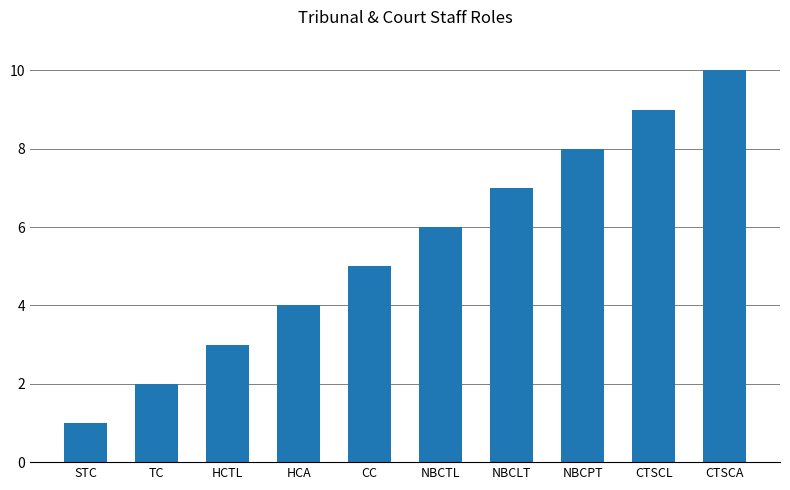

The chart shows a value of 2 at HCTL. True or false?

False